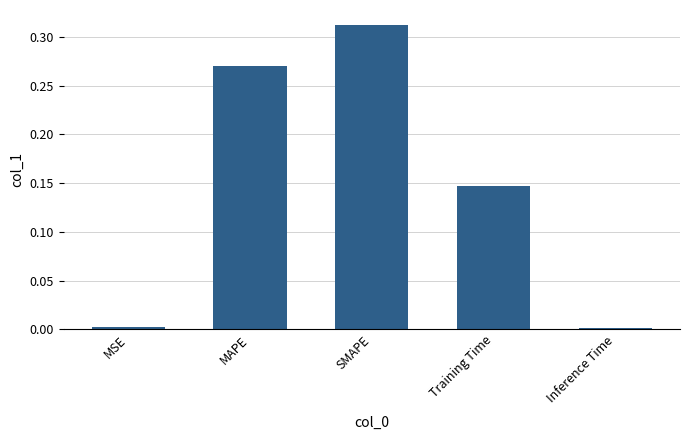

The chart shows a value of 0.1 at MAPE. True or false?

False